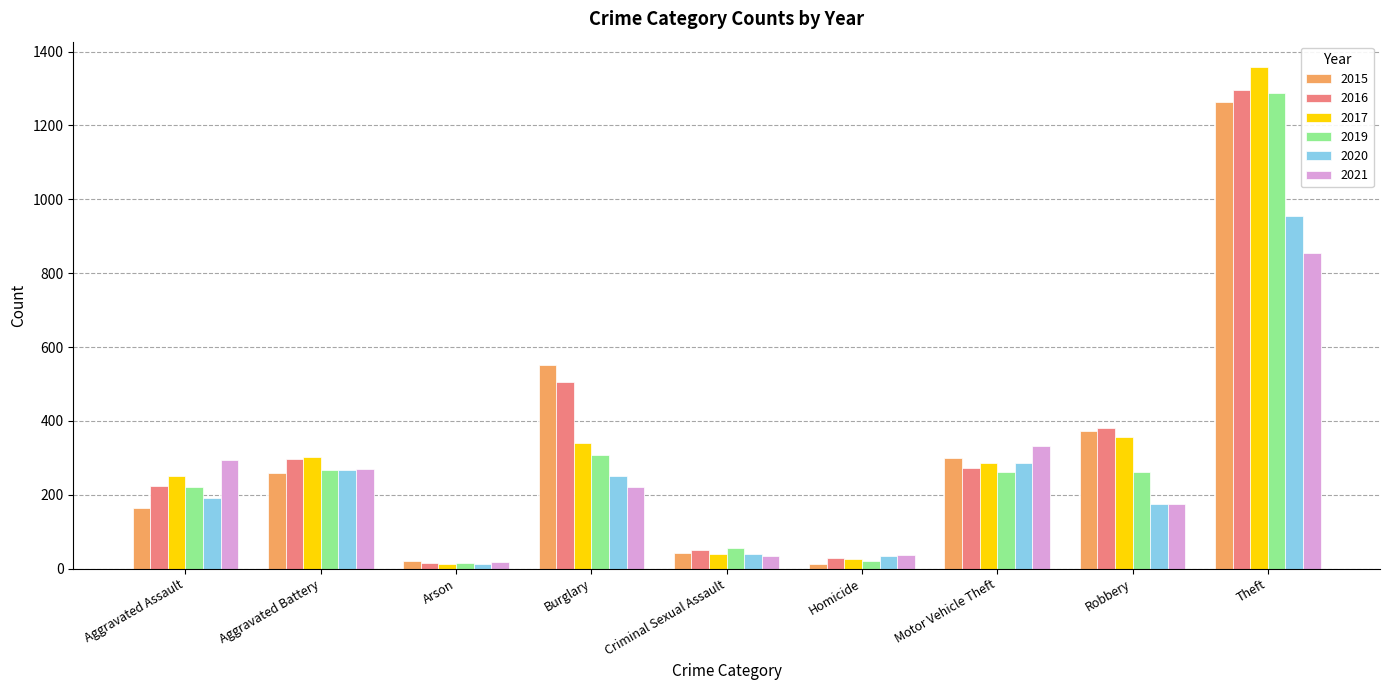

What is the approximate value of 2019 at Theft?

1288